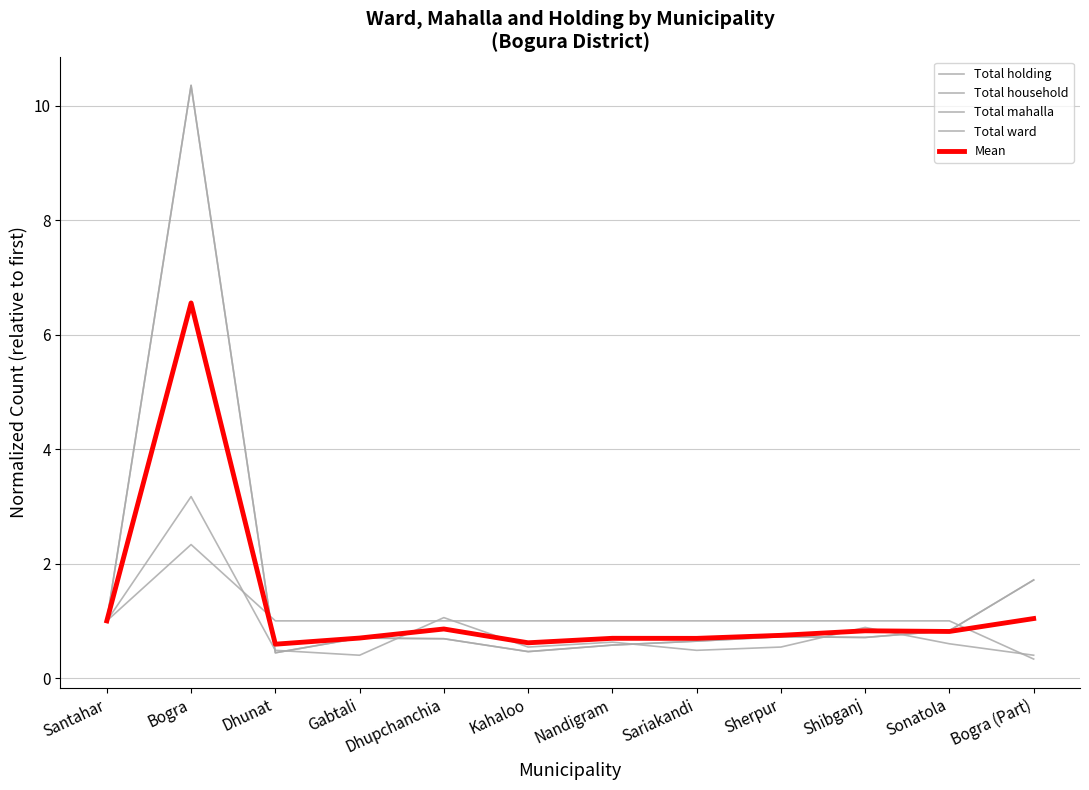

How many intersections are there between Total mahalla and Total ward?

4